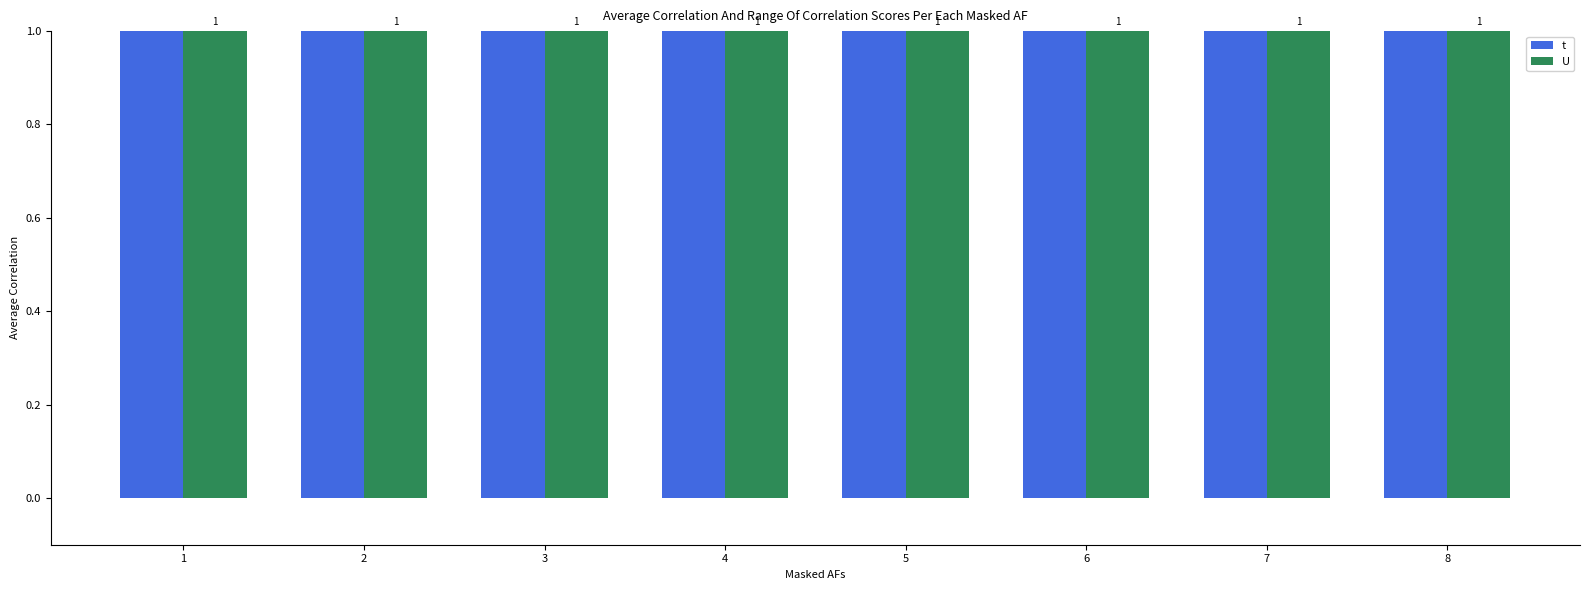

At which category is the sum across all series the highest?

1